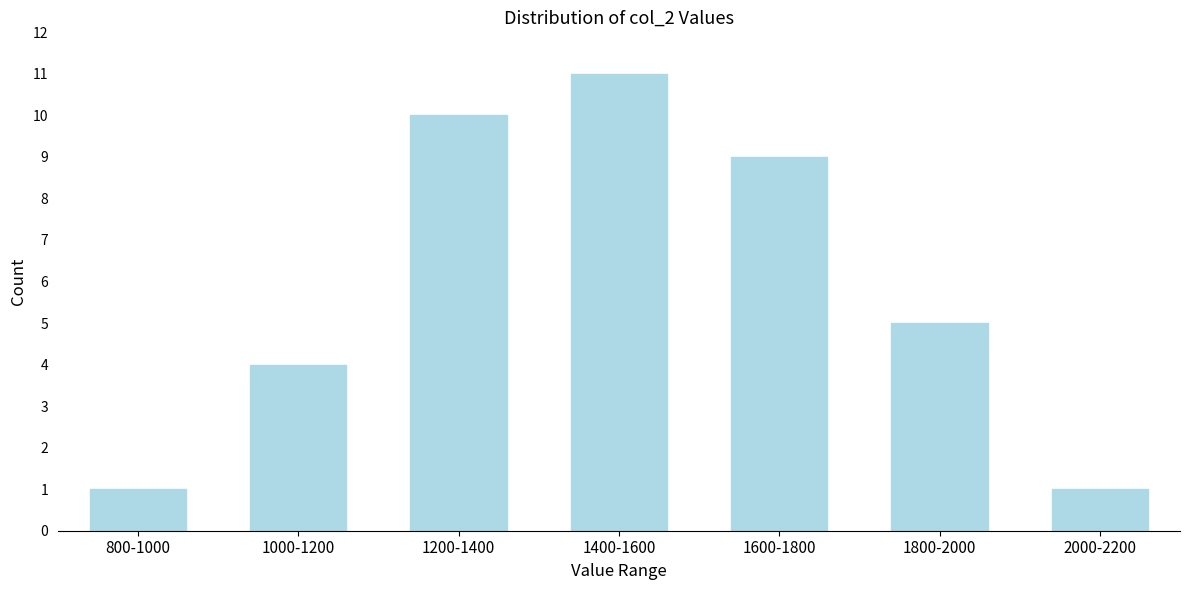

Reading left to right, list all the values displayed in this chart.

800-1000=1	1000-1200=4	1200-1400=10	1400-1600=11	1600-1800=9	1800-2000=5	2000-2200=1